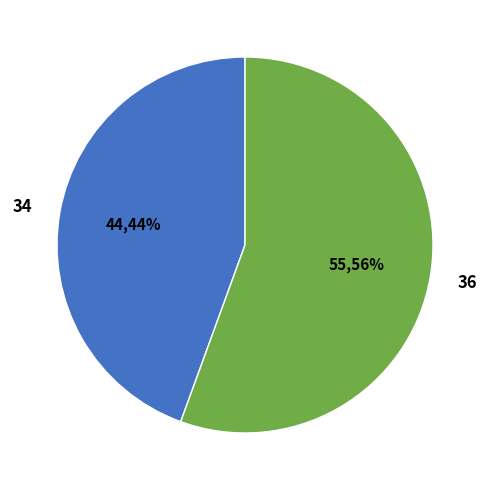

Do 36 and 34 together represent more than half of the pie?

Yes